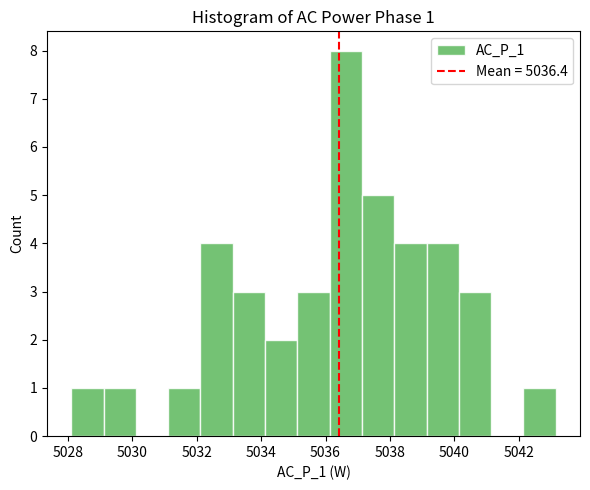

Which range on the x-axis has the tallest bar?

5036.2 to 5037.2